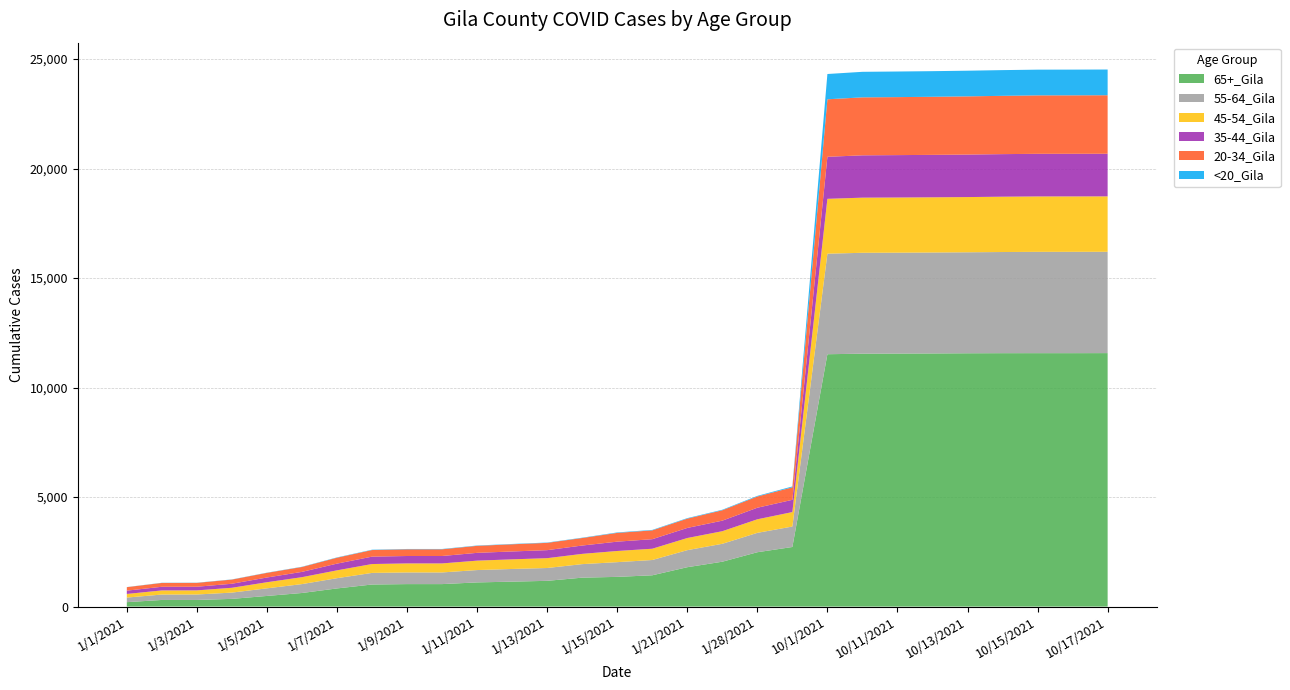

Reading right to left, extract all data points from this chart.

65+_Gila: 10/17/2021=11574	10/16/2021=11572	10/15/2021=11572	10/14/2021=11571	10/13/2021=11567	10/12/2021=11559	10/11/2021=11553	10/10/2021=11548	10/1/2021=11523	1/31/2021=2721	1/28/2021=2482	1/25/2021=2049	1/21/2021=1798	1/18/2021=1429	1/15/2021=1357	1/14/2021=1321	1/13/2021=1176	1/12/2021=1139	1/11/2021=1104	1/10/2021=1027	1/9/2021=1027	1/8/2021=1008	1/7/2021=829	1/6/2021=621	1/5/2021=486	1/4/2021=352	1/3/2021=303	1/2/2021=303	1/1/2021=202
55-64_Gila: 10/17/2021=4627	10/16/2021=4627	10/15/2021=4626	10/14/2021=4619	10/13/2021=4611	10/12/2021=4609	10/11/2021=4607	10/10/2021=4607	10/1/2021=4590	1/31/2021=935	1/28/2021=885	1/25/2021=818	1/21/2021=779	1/18/2021=698	1/15/2021=672	1/14/2021=618	1/13/2021=586	1/12/2021=579	1/11/2021=564	1/10/2021=532	1/9/2021=532	1/8/2021=530	1/7/2021=468	1/6/2021=406	1/5/2021=348	1/4/2021=287	1/3/2021=249	1/2/2021=247	1/1/2021=210
45-54_Gila: 10/17/2021=2530	10/16/2021=2530	10/15/2021=2530	10/14/2021=2526	10/13/2021=2521	10/12/2021=2520	10/11/2021=2519	10/10/2021=2517	10/1/2021=2506	1/31/2021=660	1/28/2021=619	1/25/2021=575	1/21/2021=554	1/18/2021=515	1/15/2021=510	1/14/2021=468	1/13/2021=449	1/12/2021=439	1/11/2021=430	1/10/2021=412	1/9/2021=412	1/8/2021=405	1/7/2021=358	1/6/2021=316	1/5/2021=278	1/4/2021=220	1/3/2021=188	1/2/2021=188	1/1/2021=165
35-44_Gila: 10/17/2021=1946	10/16/2021=1946	10/15/2021=1946	10/14/2021=1944	10/13/2021=1941	10/12/2021=1938	10/11/2021=1936	10/10/2021=1933	10/1/2021=1919	1/31/2021=559	1/28/2021=528	1/25/2021=482	1/21/2021=460	1/18/2021=435	1/15/2021=426	1/14/2021=381	1/13/2021=366	1/12/2021=360	1/11/2021=356	1/10/2021=339	1/9/2021=339	1/8/2021=338	1/7/2021=307	1/6/2021=242	1/5/2021=216	1/4/2021=184	1/3/2021=167	1/2/2021=167	1/1/2021=151
20-34_Gila: 10/17/2021=2672	10/16/2021=2670	10/15/2021=2669	10/14/2021=2662	10/13/2021=2657	10/12/2021=2652	10/11/2021=2648	10/10/2021=2647	10/1/2021=2626	1/31/2021=570	1/28/2021=513	1/25/2021=474	1/21/2021=425	1/18/2021=403	1/15/2021=400	1/14/2021=343	1/13/2021=333	1/12/2021=328	1/11/2021=320	1/10/2021=306	1/9/2021=306	1/8/2021=301	1/7/2021=270	1/6/2021=223	1/5/2021=212	1/4/2021=190	1/3/2021=176	1/2/2021=175	1/1/2021=159
<20_Gila: 10/17/2021=1174	10/16/2021=1174	10/15/2021=1174	10/14/2021=1174	10/13/2021=1172	10/12/2021=1170	10/11/2021=1169	10/10/2021=1166	10/1/2021=1154	1/31/2021=40	1/28/2021=28	1/25/2021=24	1/21/2021=23	1/18/2021=21	1/15/2021=21	1/14/2021=15	1/13/2021=15	1/12/2021=15	1/11/2021=15	1/10/2021=15	1/9/2021=15	1/8/2021=15	1/7/2021=14	1/6/2021=11	1/5/2021=9	1/4/2021=8	1/3/2021=8	1/2/2021=8	1/1/2021=5